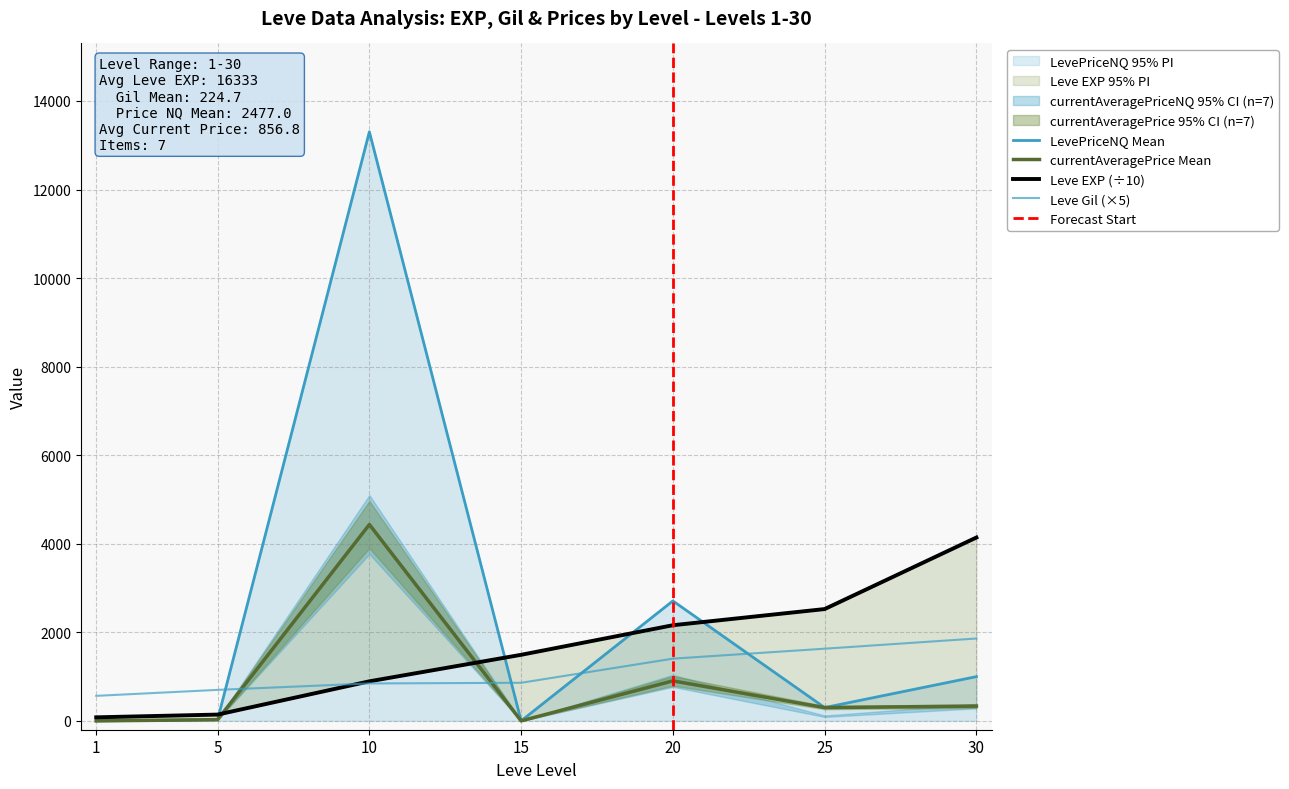

Is the value of Leve Gil at 20 greater than the value of currentAveragePrice at 30?

Yes